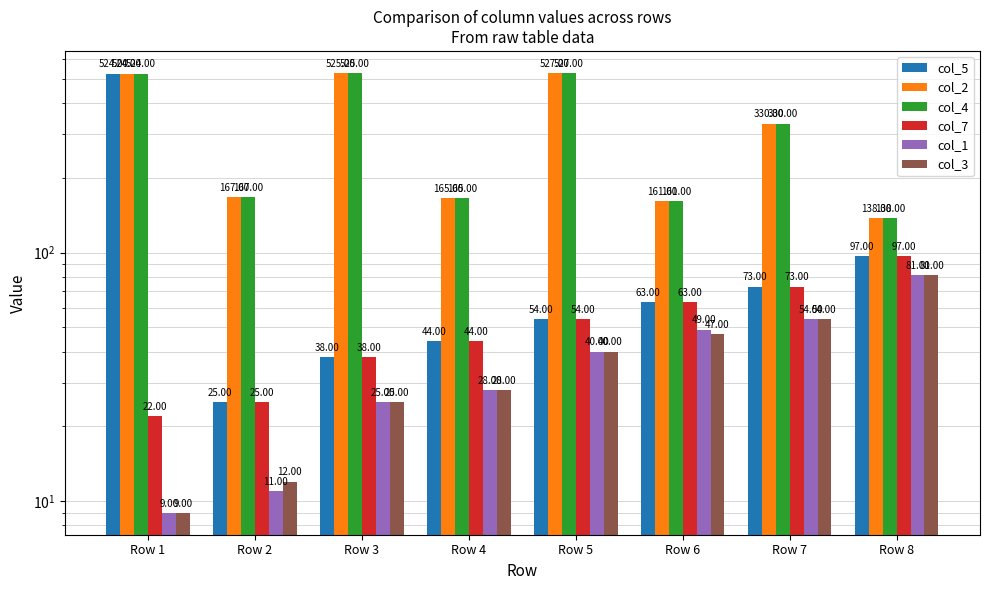

Rank the series at Row 2 from lowest to highest value.

col_1, col_3, col_5, col_7, col_2, col_4